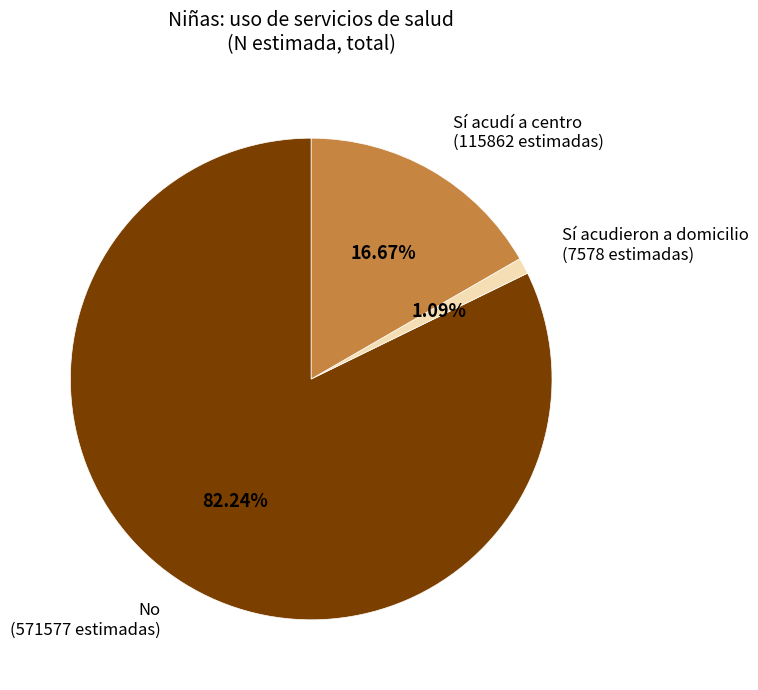

Rank the categories by value from lowest to highest.

Sí acudieron a domicilio (7578 estimadas), Sí acudí a centro (115862 estimadas), No (571577 estimadas)